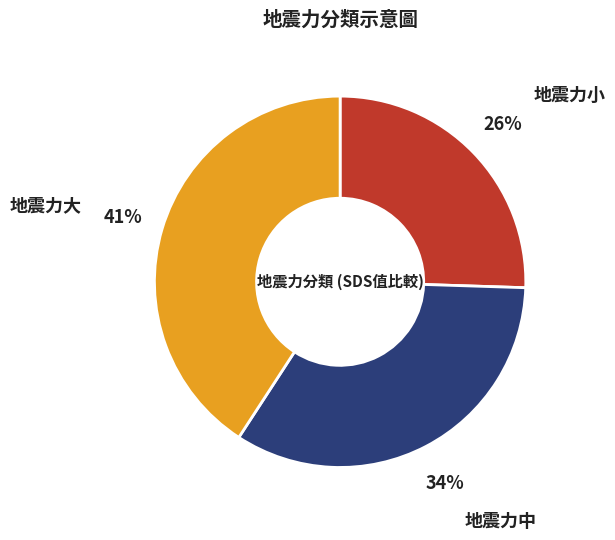

The 地震力中 slice represents 34% of the pie. True or false?

True